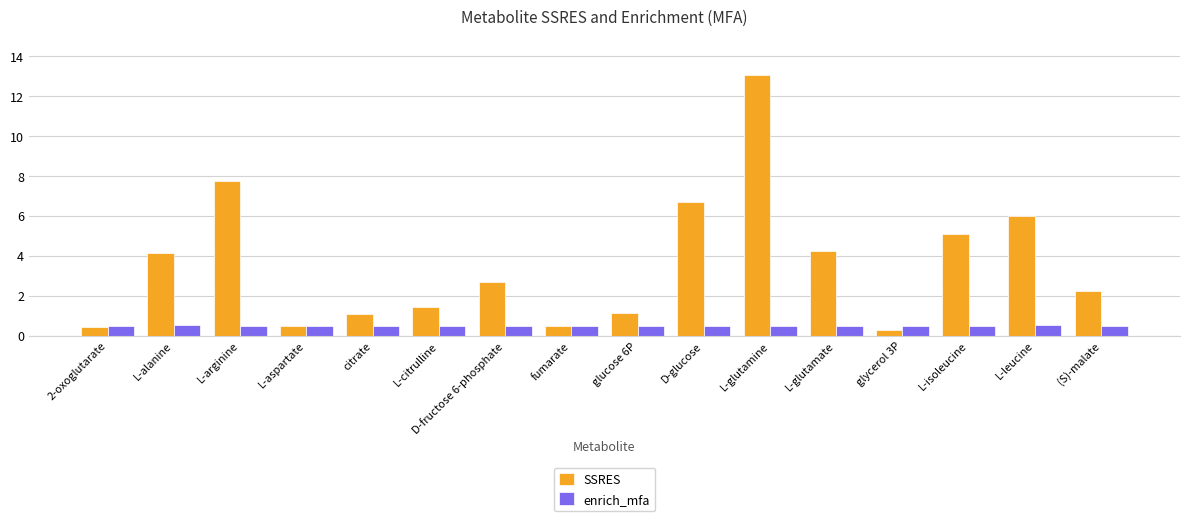

What is the greatest value displayed?

13.0